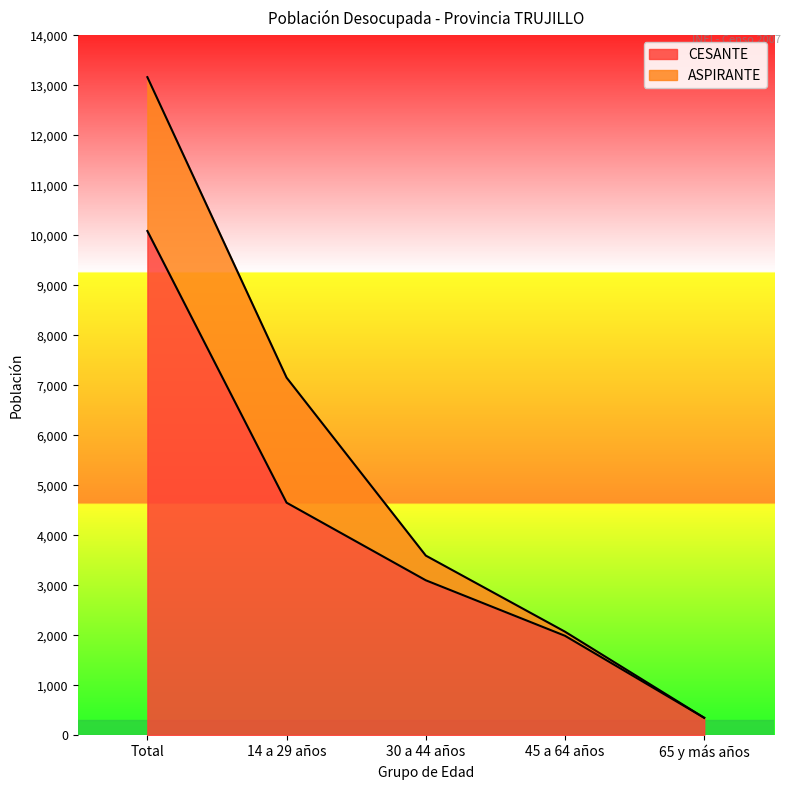

True or false: the data has more than 2 interior local peaks.

False